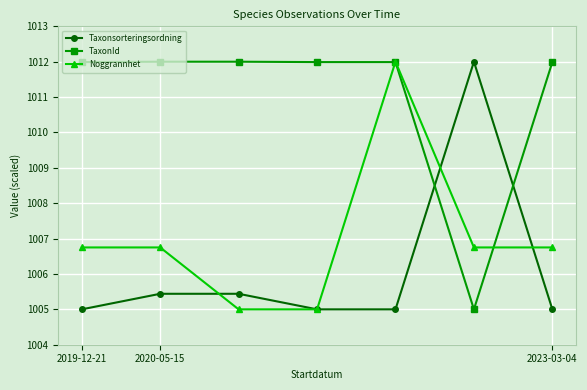

What is the value of the TaxonId point at the 5th from the left?

1012.0